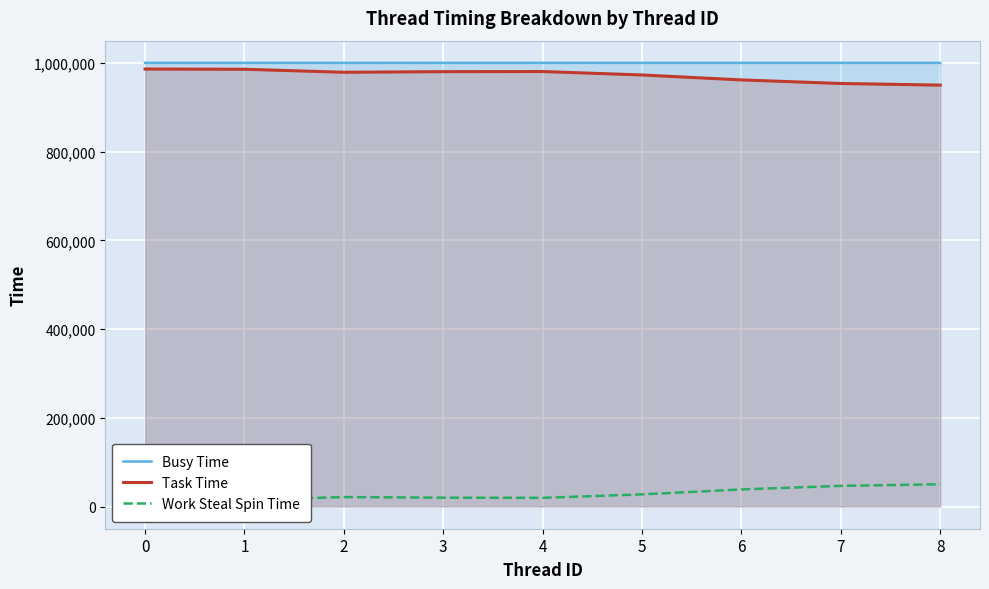

What is the value of the Task Time point at the 3rd from the left?

978705